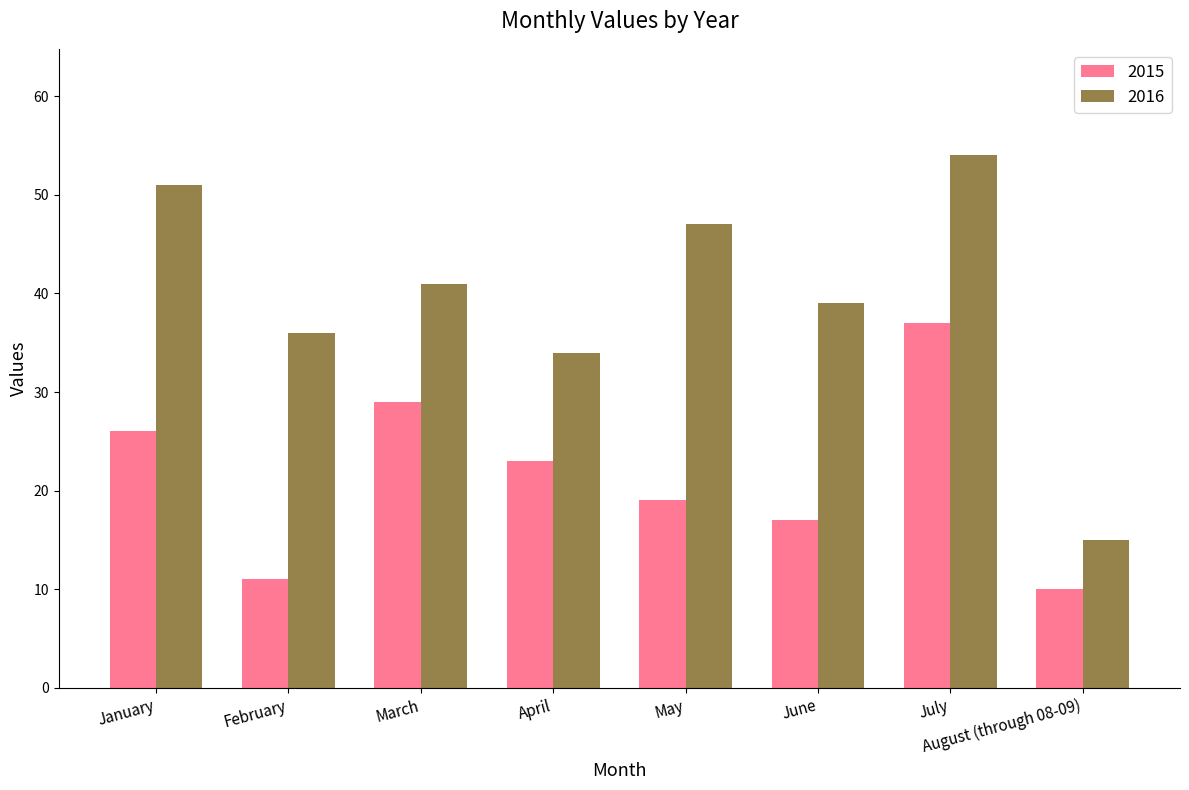

What is the minimum value for 2016?

15